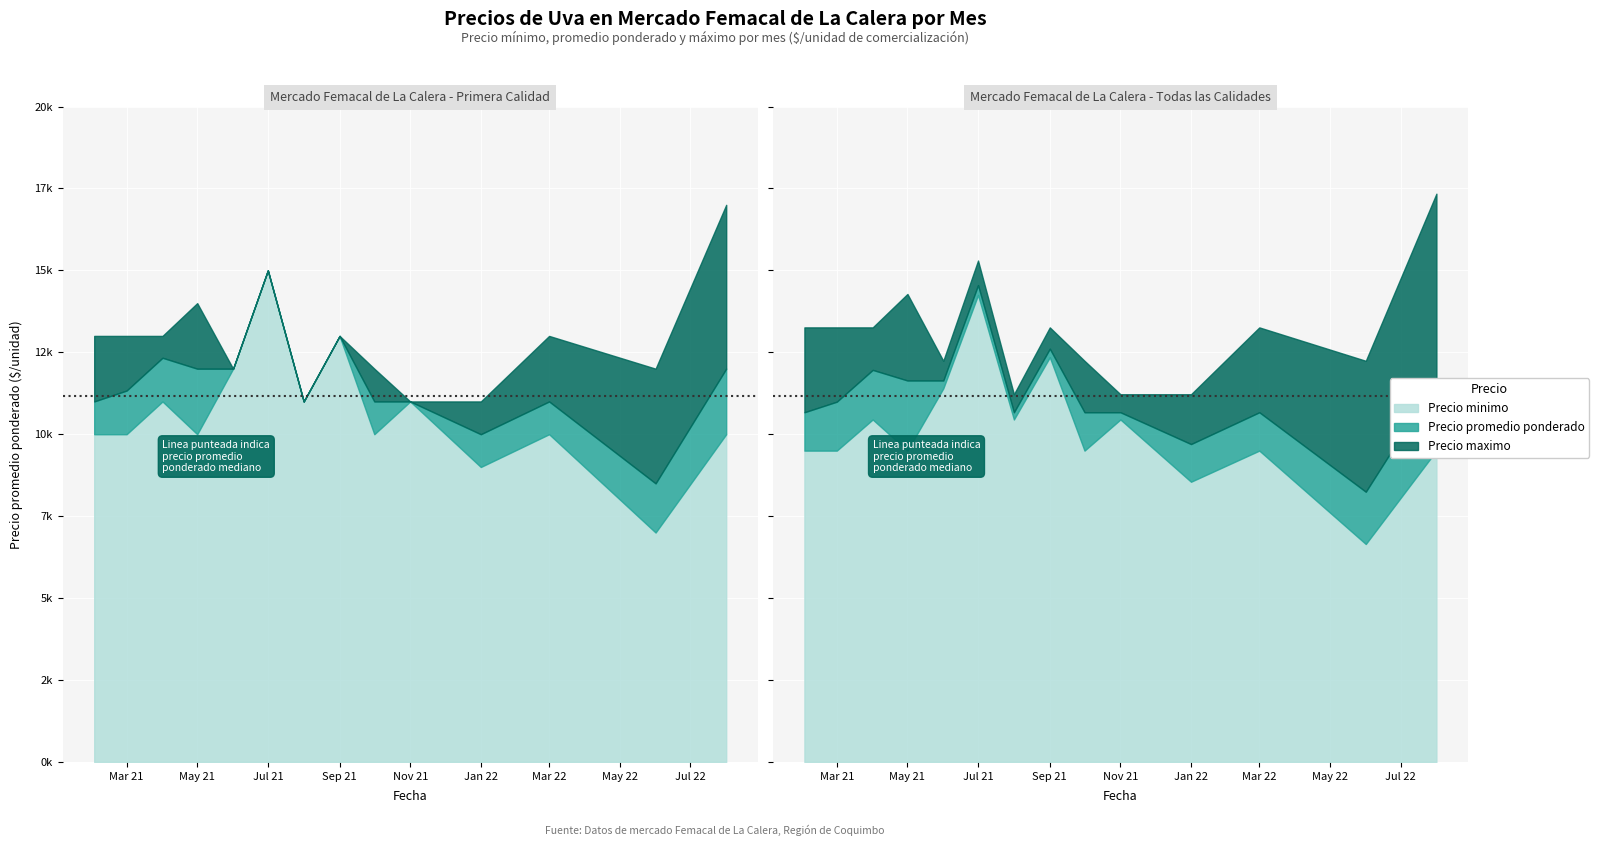

What value does the Precio minimo series have at 2021-06?

12000